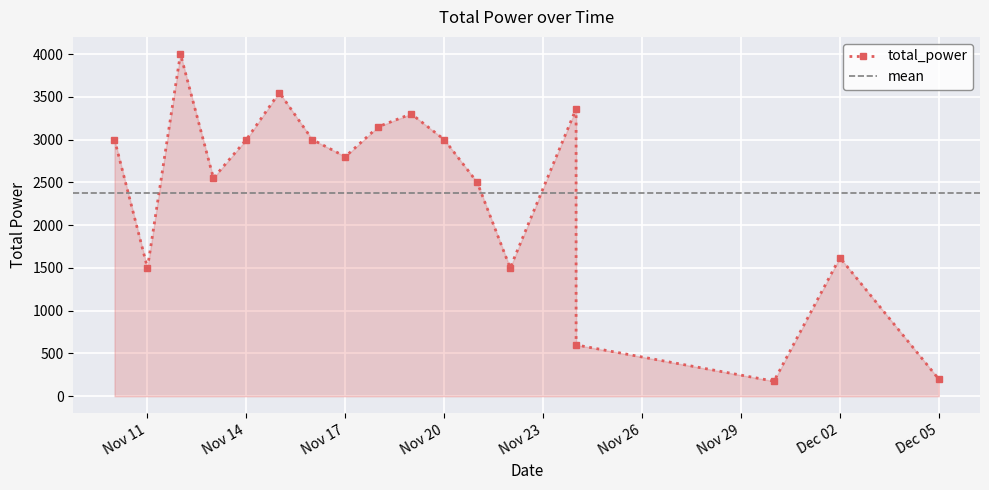

Which label corresponds to the smallest value in the chart?

2024-11-30